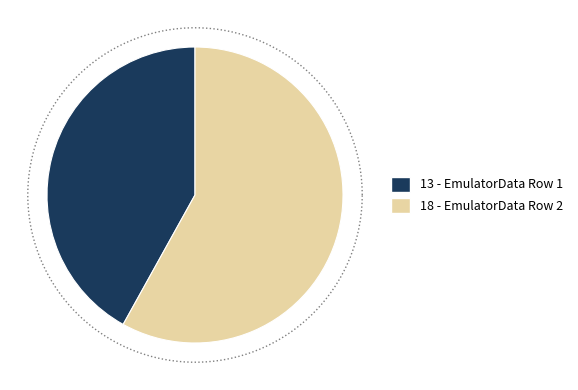

Is it true that Tue Oct 15 04:20:11 IST 2024 is 56% of the pie?

False